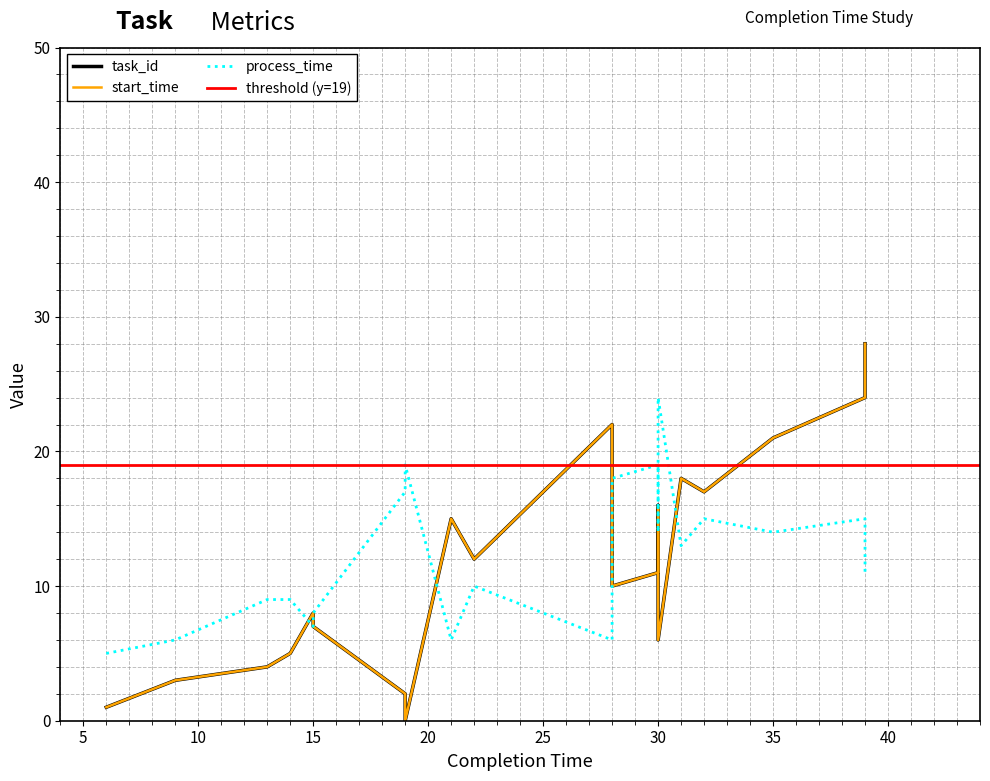

What is the difference between the highest and lowest values at 30?

8